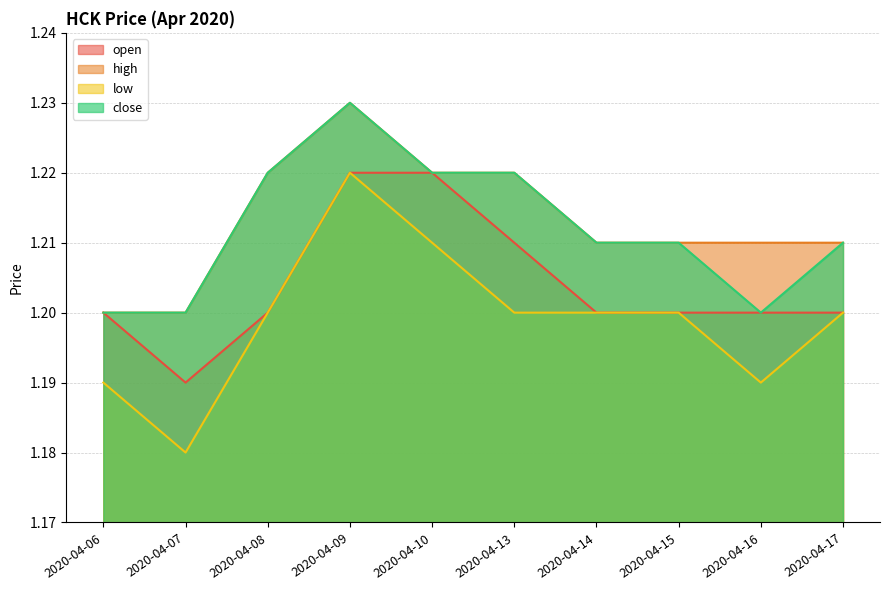

The low series shows 1.2 at 2020-04-06. True or false?

True